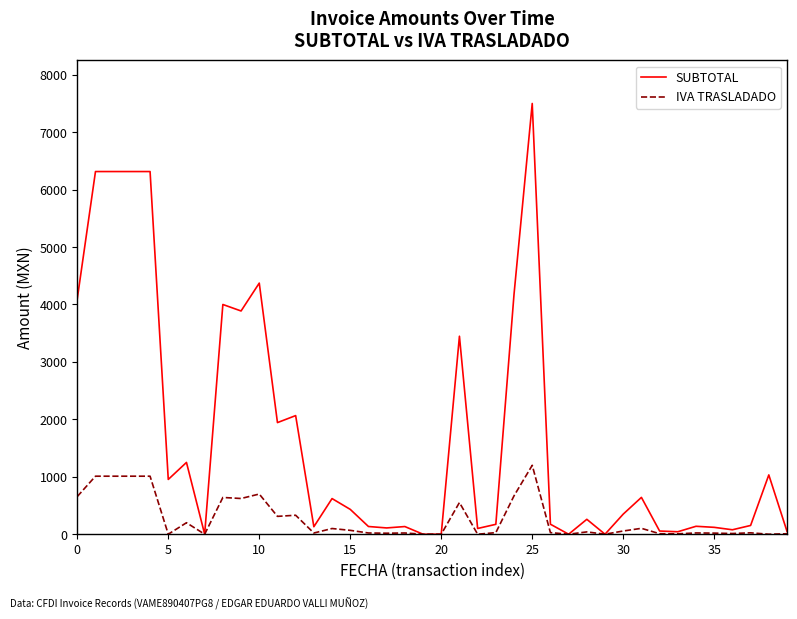

List the series in order of their overall mean, highest first.

SUBTOTAL, IVA TRASLADADO